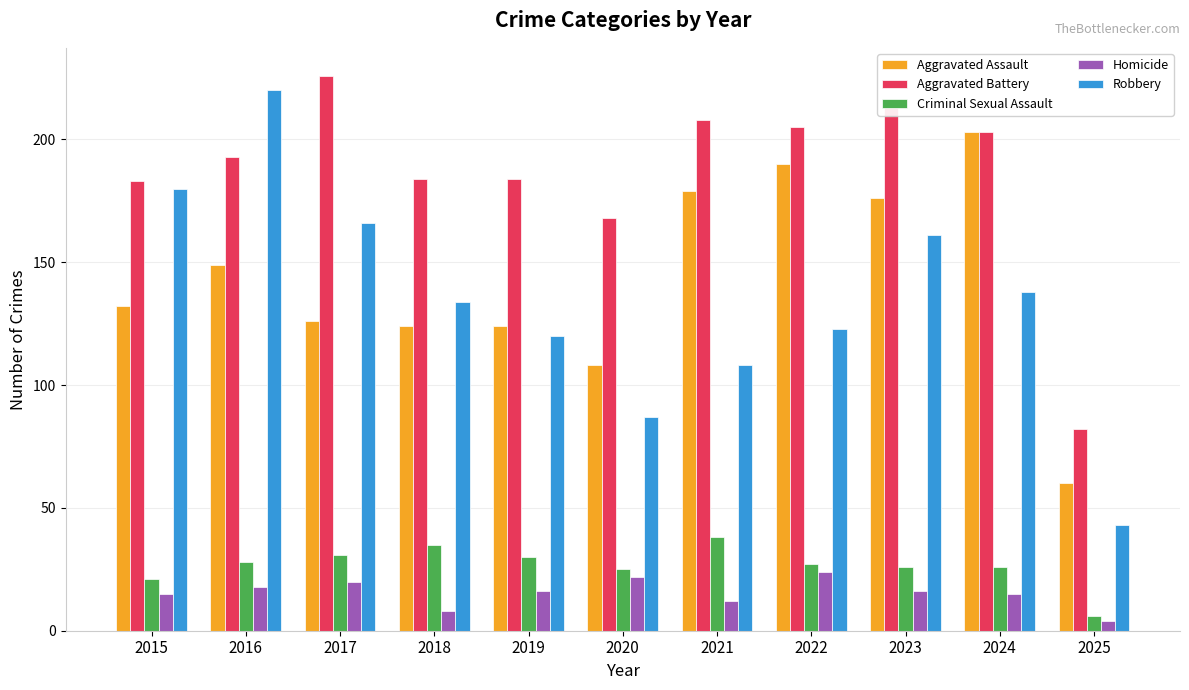

Between 2017 and 2018, which series saw the biggest shift?

Aggravated Battery